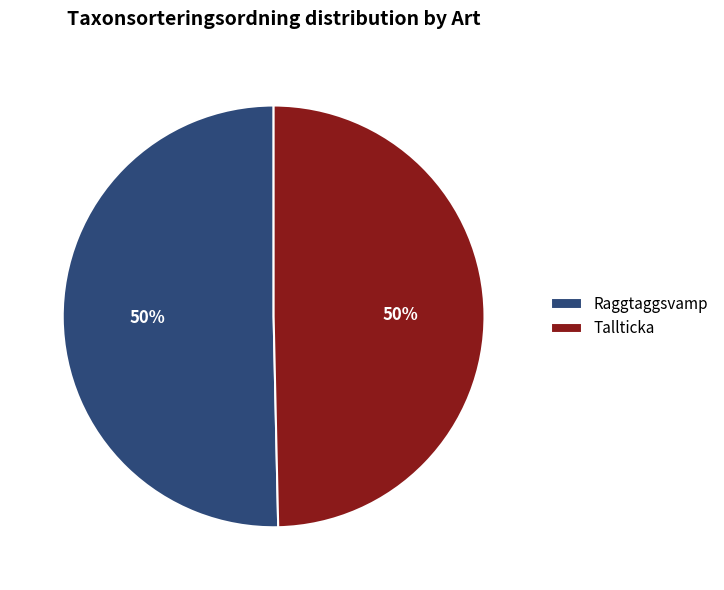

True or false: Tallticka accounts for 55% of the total.

False